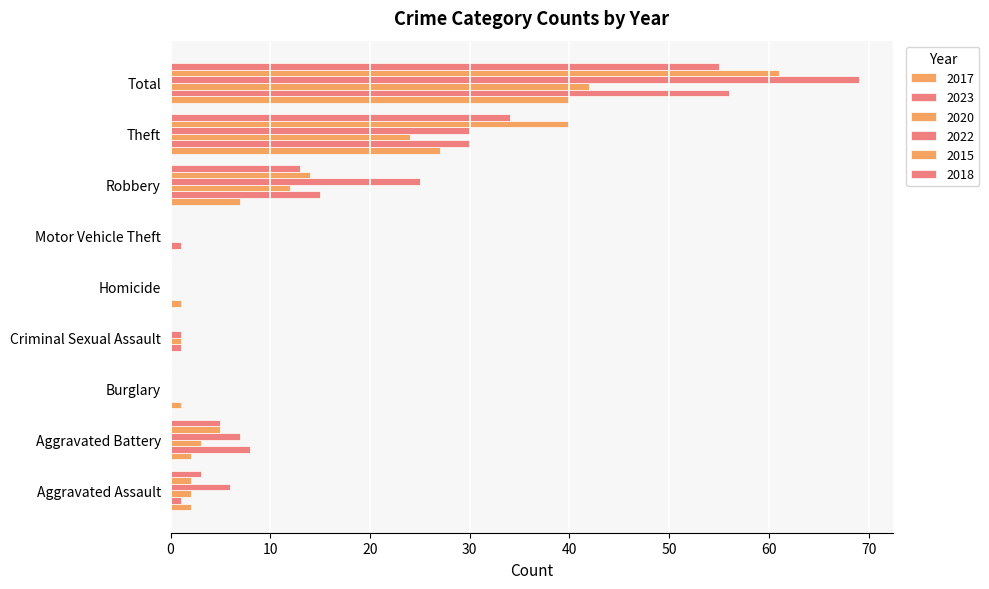

How many data points does each series have?

9